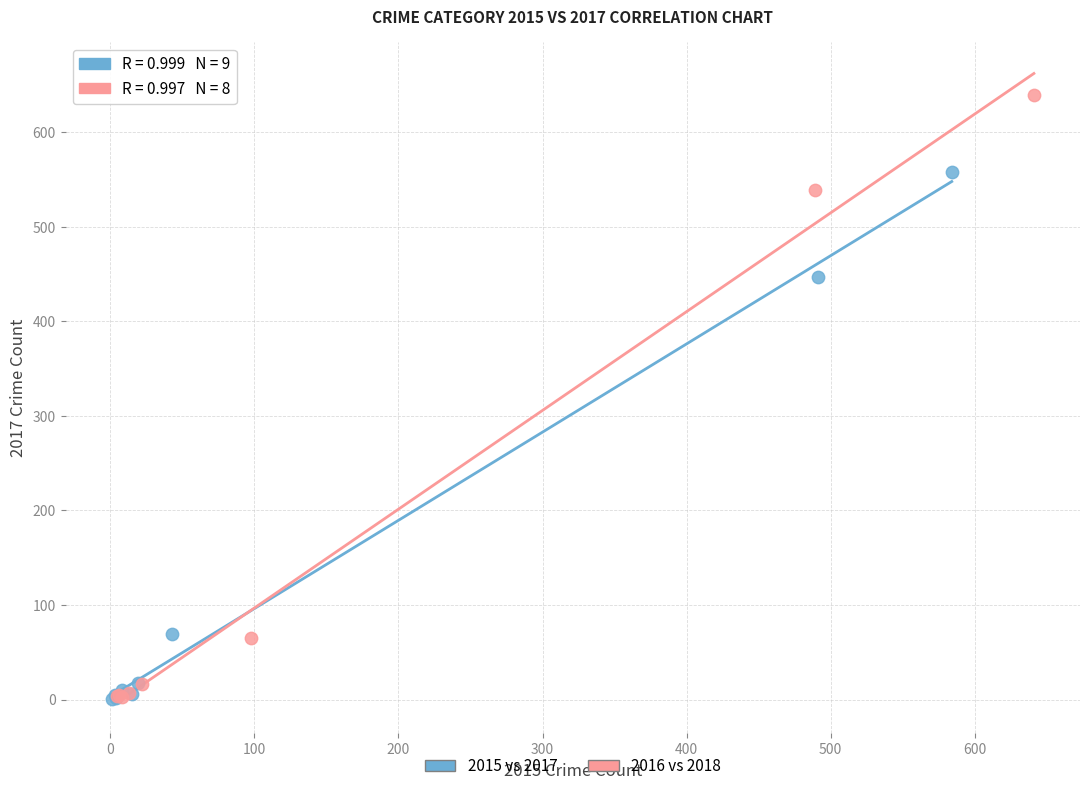

Which series contains the highest Y value?

2016 vs 2018